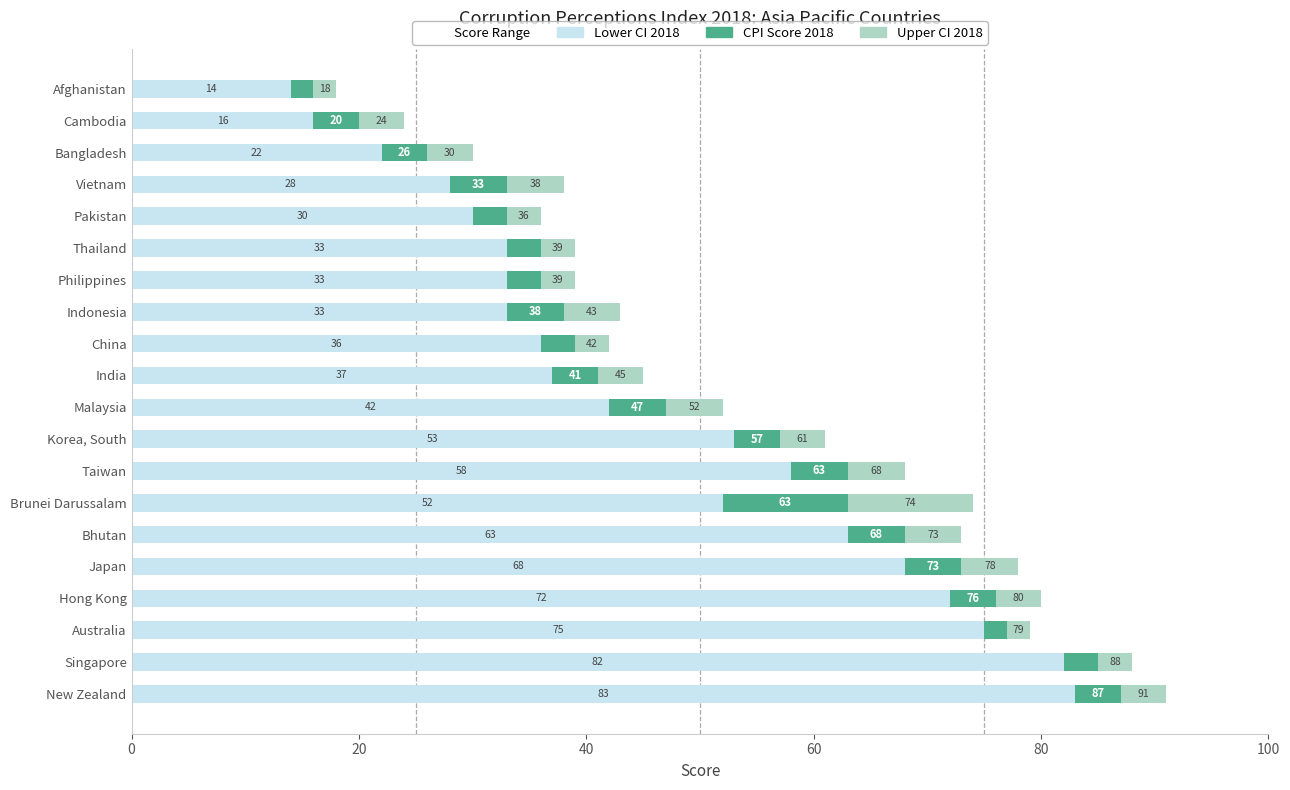

The value of Lower CI 2018 at Australia is 75. True or false?

True